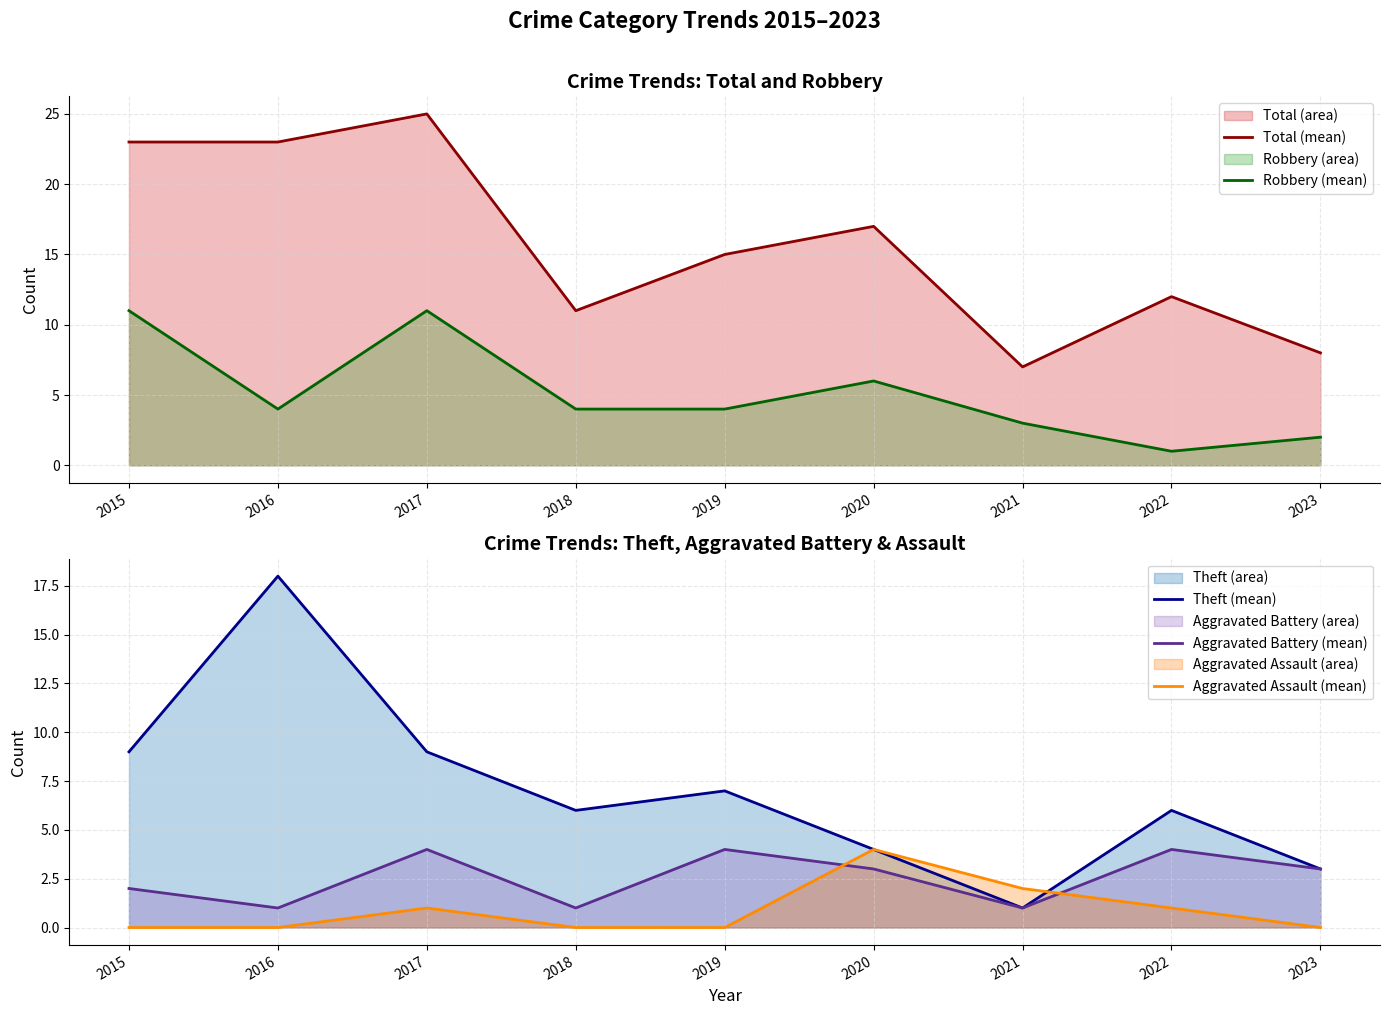

Reading left to right, transcribe all the data shown in this chart.

Total (mean): 23	23	25	11	15	17	7	12	8
Robbery (mean): 11	4	11	4	4	6	3	1	2
Theft (mean): 9	18	9	6	7	4	1	6	3
Aggravated Battery (mean): 2	1	4	1	4	3	1	4	3
Aggravated Assault (mean): 0	0	1	0	0	4	2	1	0